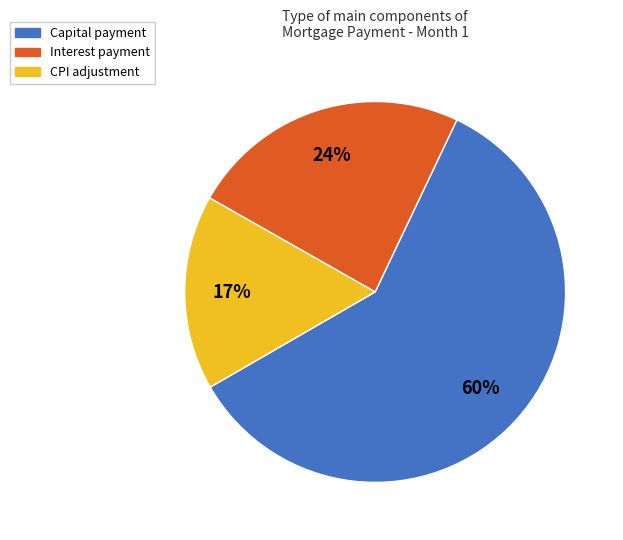

To the nearest percent, what is the difference between the largest and smallest slice percentages?

43%